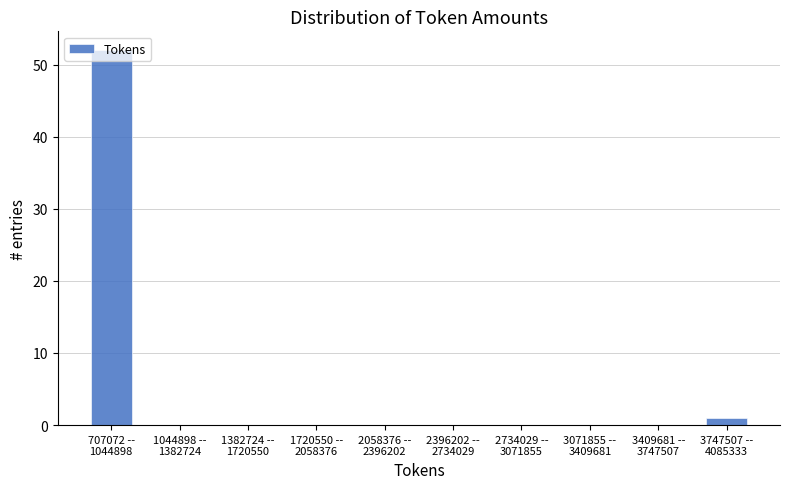

What is the maximum value shown in the chart?

52